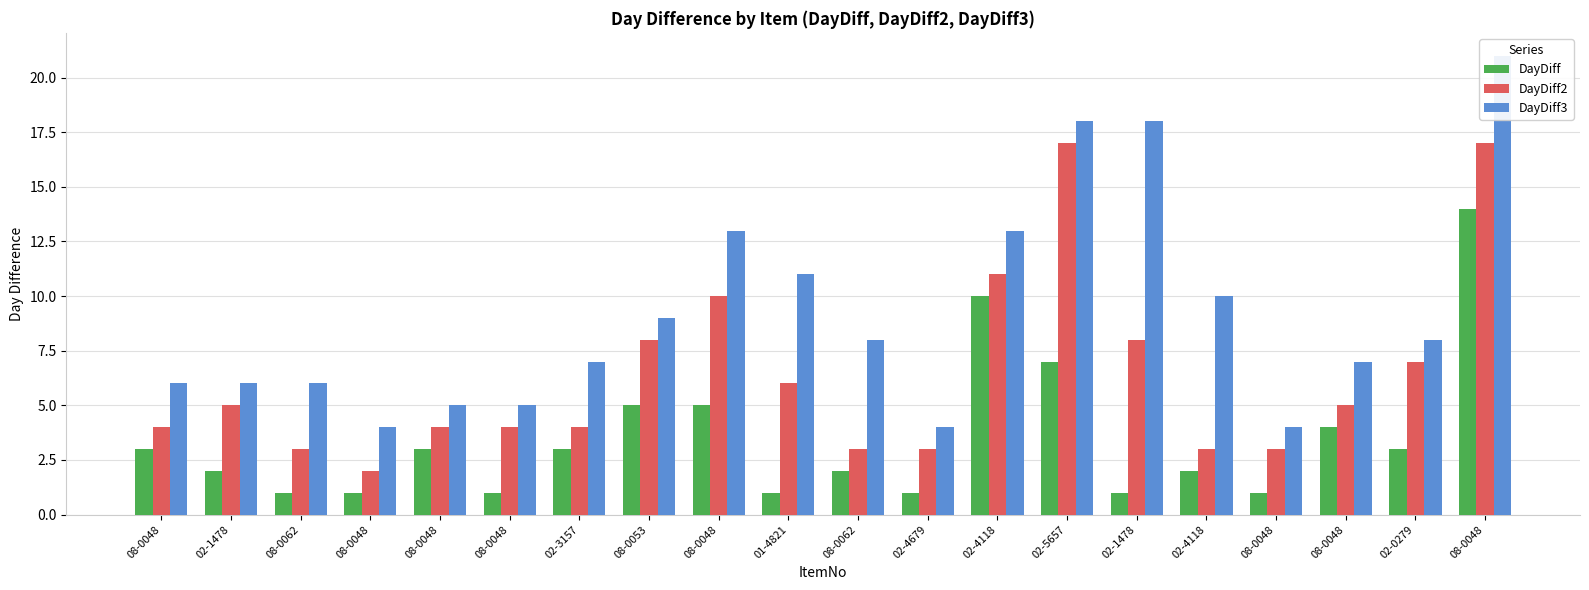

What is the sum of the DayDiff3 values at 08-0048 and 08-0048?

20